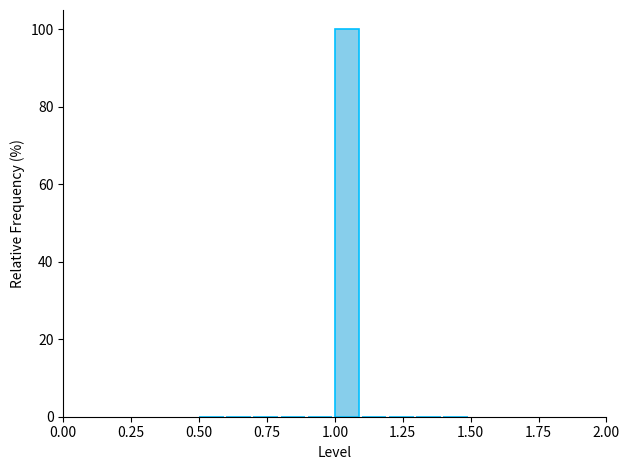

Read against the x-axis, roughly where is the centre of the tallest bar?

1.05